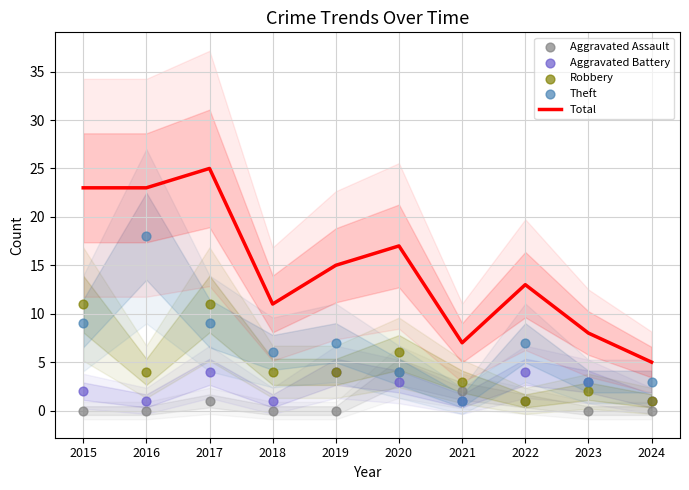

What are all the series names shown in the legend?

Total, Aggravated Assault, Aggravated Battery, Robbery, Theft